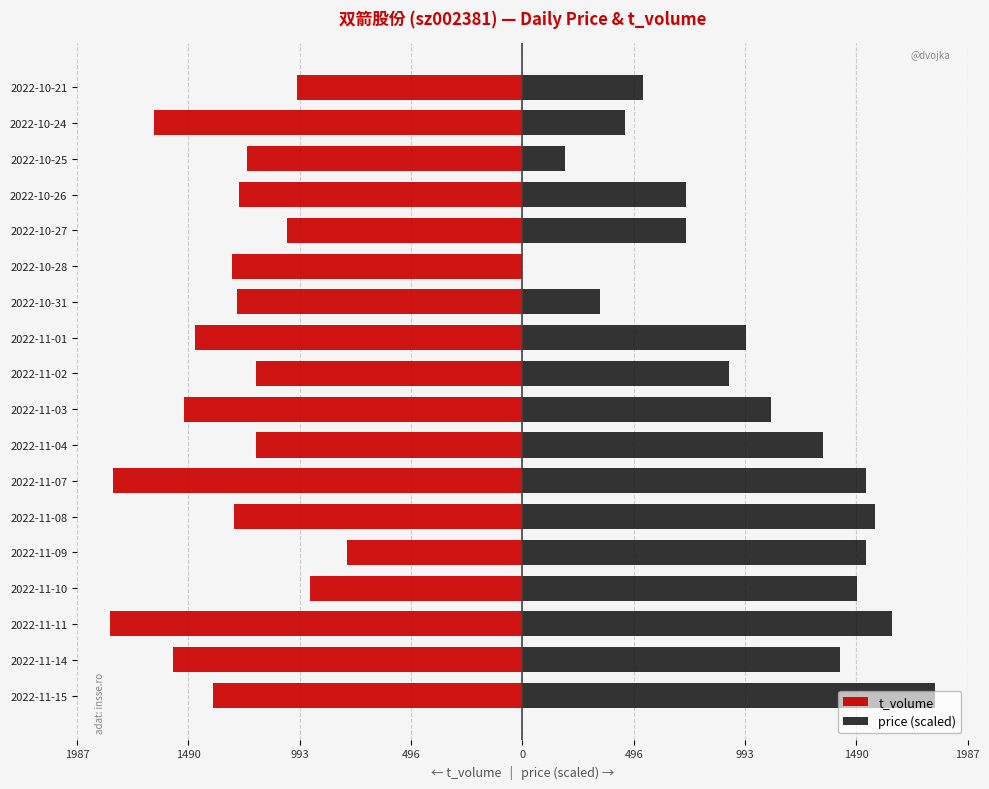

Reading right to left, list all the values displayed in this chart.

t_volume: -1008.0	-1642.0	-1229.0	-1264.0	-1049.0	-1298.0	-1275.0	-1459.0	-1190.0	-1508.0	-1189.0	-1827.0	-1287.0	-784.0	-950.0	-1840.0	-1560.0	-1381.0
price (scaled): 536.7	460.0	191.7	728.3	728.3	0.0	345.0	996.7	920.0	1111.7	1341.7	1533.3	1571.7	1533.3	1495.0	1648.3	1418.3	1840.0